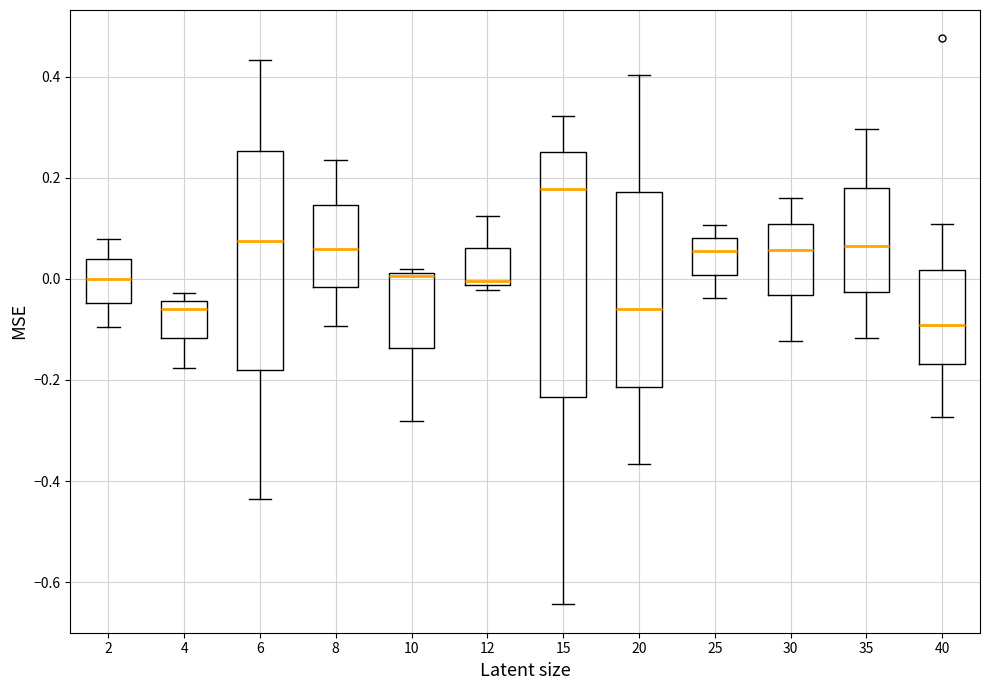

Where does the lower whisker of the box at x = 35 end on the y-axis? The values are not printed on the chart, so give them approximately, as read against the axis.

-0.12